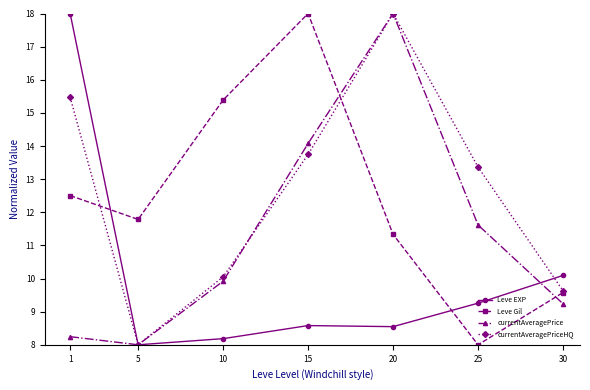

Which series changed the most between 1 and 15?

Leve EXP